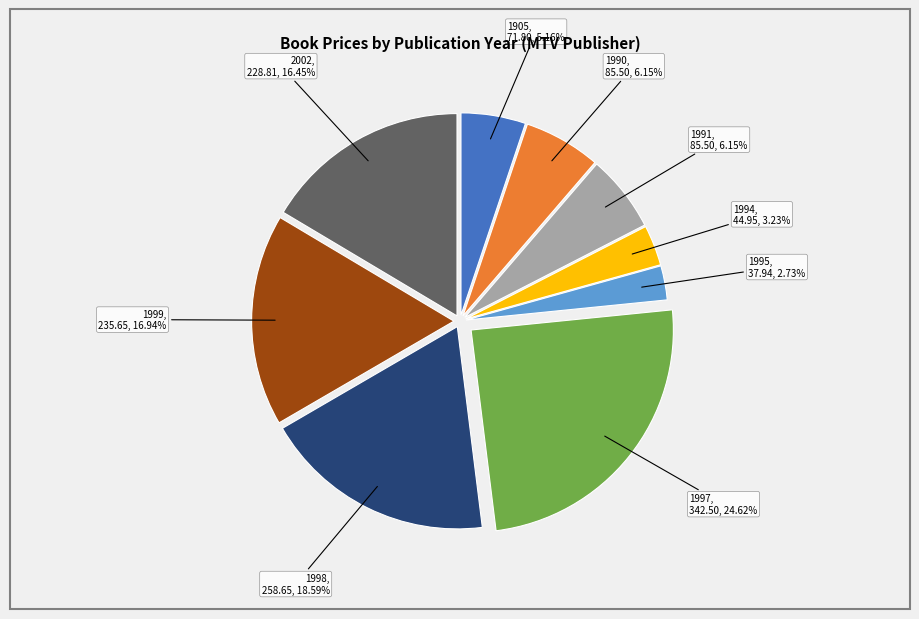

Is there a majority slice in this chart?

No